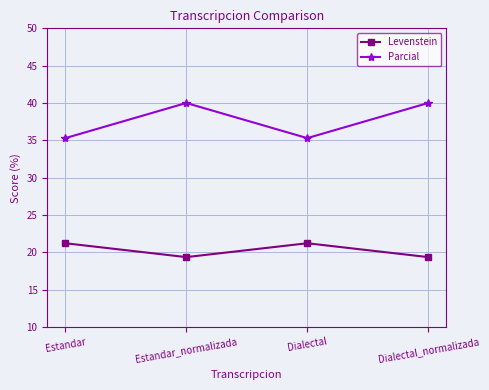

What is the greatest value displayed?

40.0